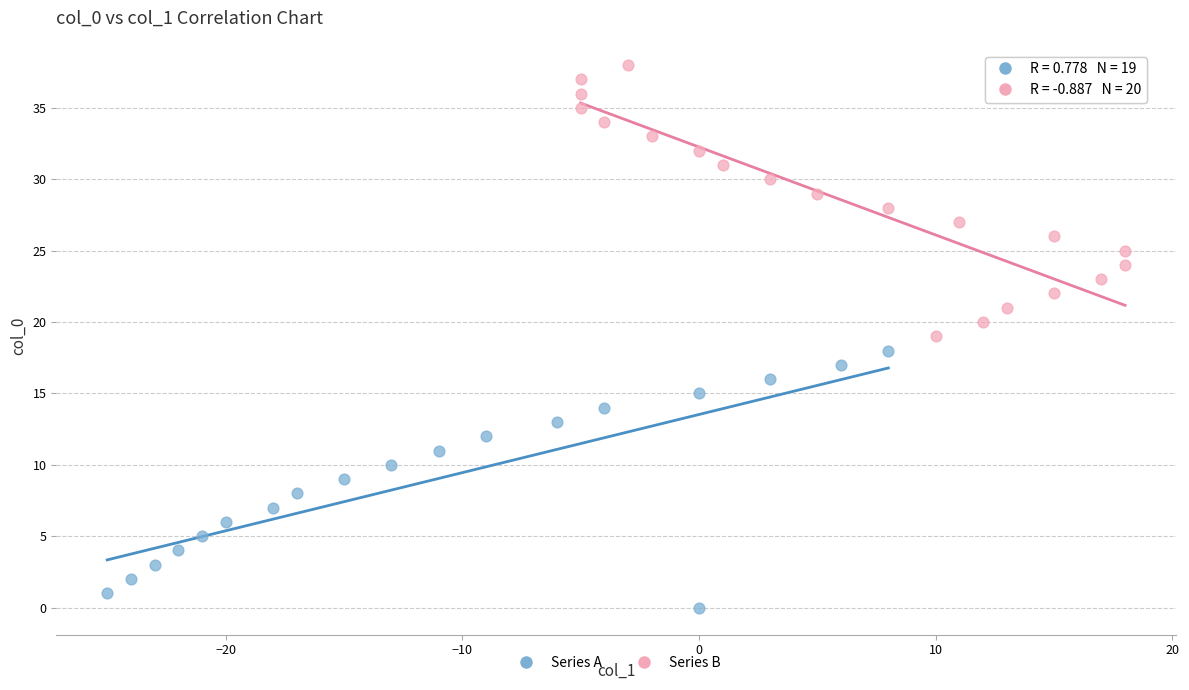

Which series contains the highest Y value?

Series B